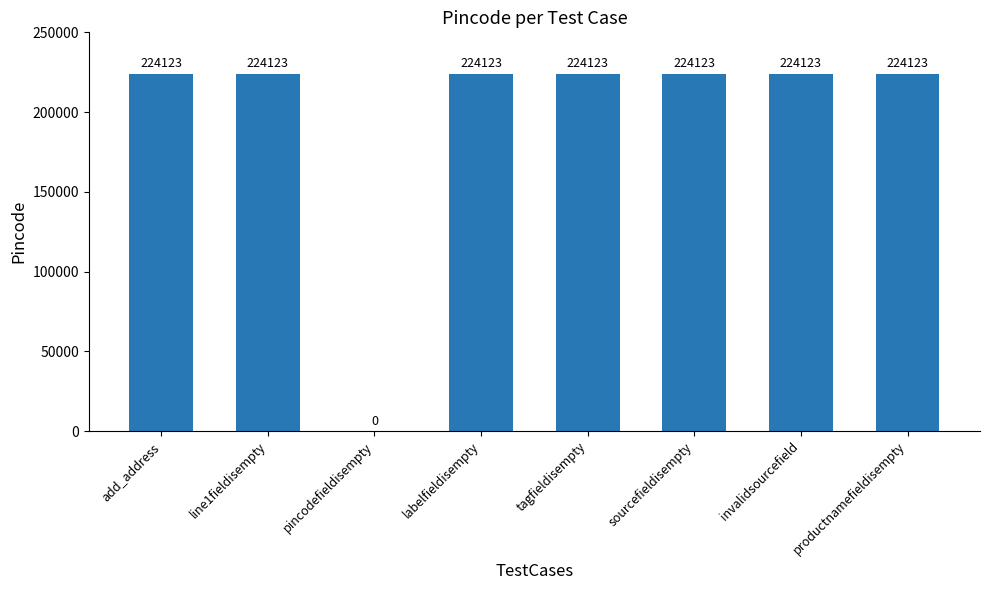

Reading left to right, transcribe all the data shown in this chart.

224123	224123	0	224123	224123	224123	224123	224123